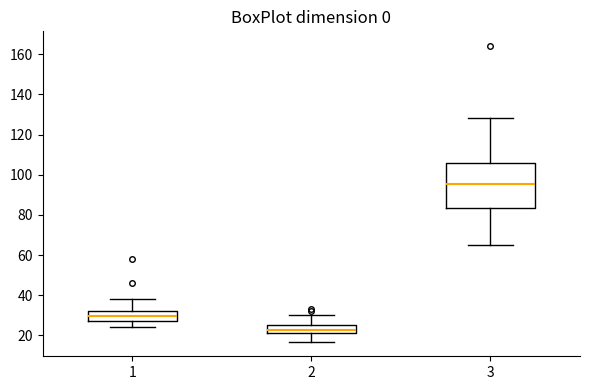

Where does the lower whisker of the box at x = 1 end on the y-axis? The values are not printed on the chart, so give them approximately, as read against the axis.

24